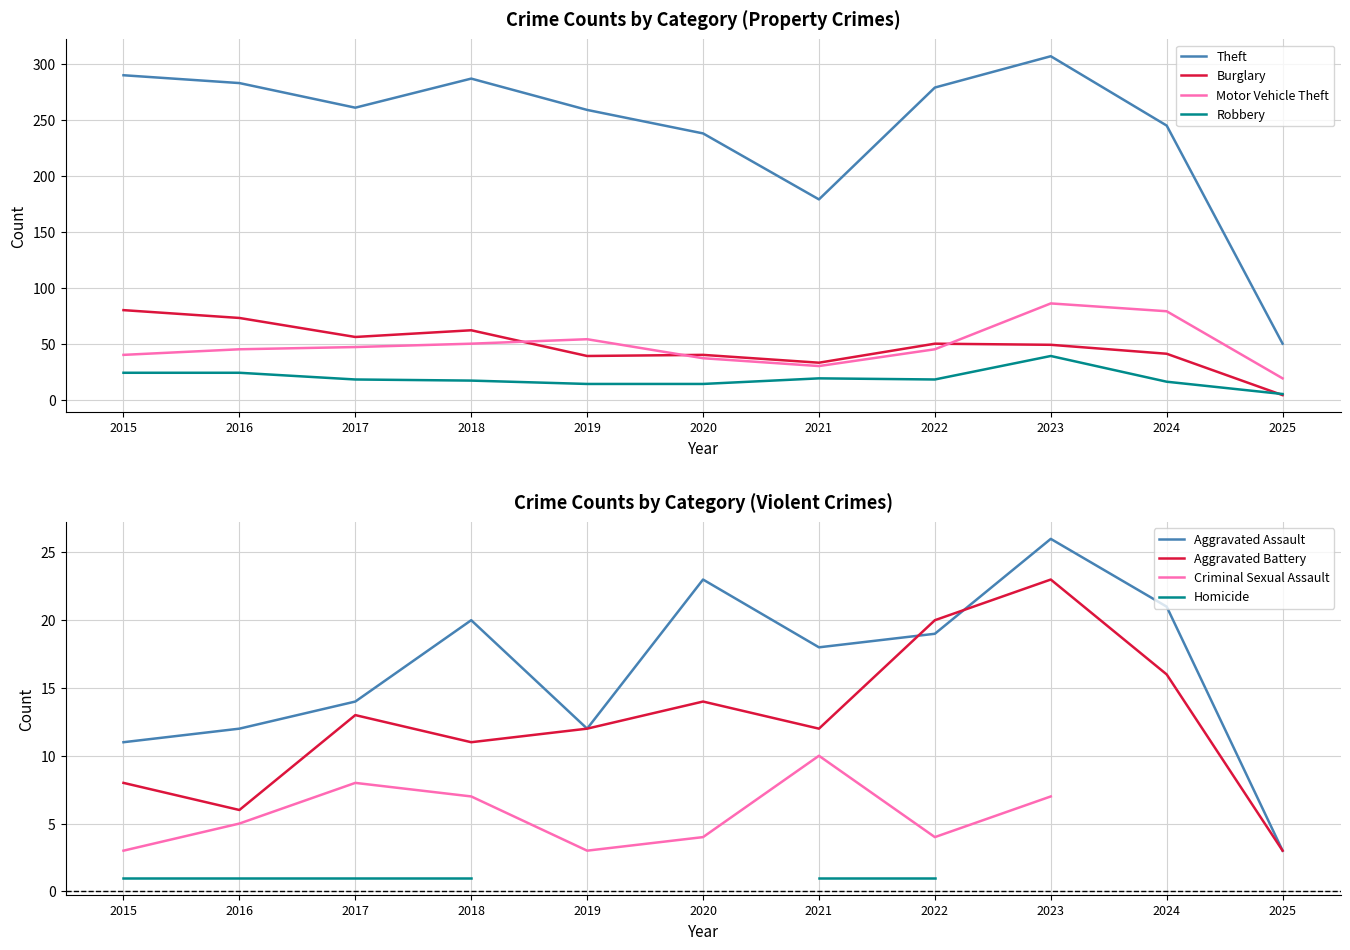

True or false: Motor Vehicle Theft and Theft intersect in this chart.

False